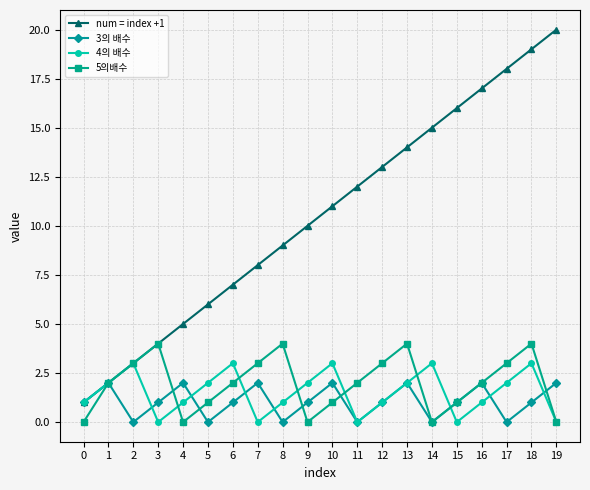

True or false: 4의 배수 has a value of 2 at 8.

False